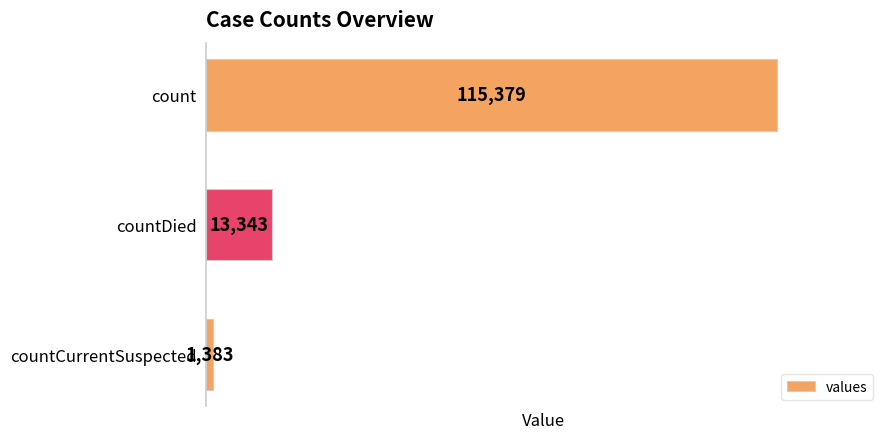

Is it true that the value at count is 115379?

True